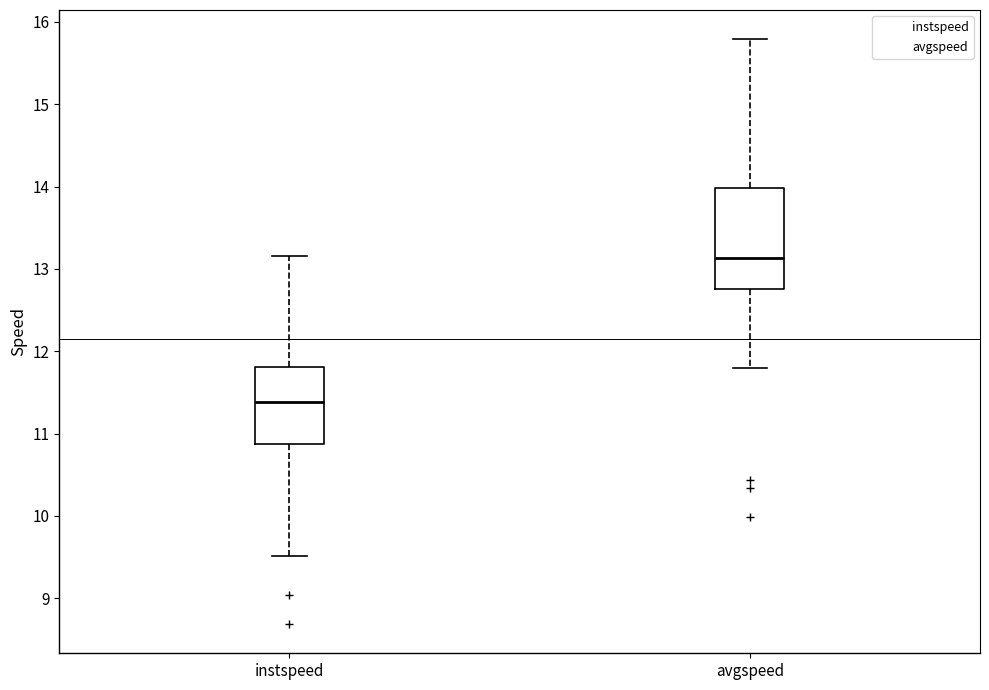

Where does the lower whisker of the box for avgspeed end on the y-axis? The values are not printed on the chart, so give them approximately, as read against the axis.

11.8